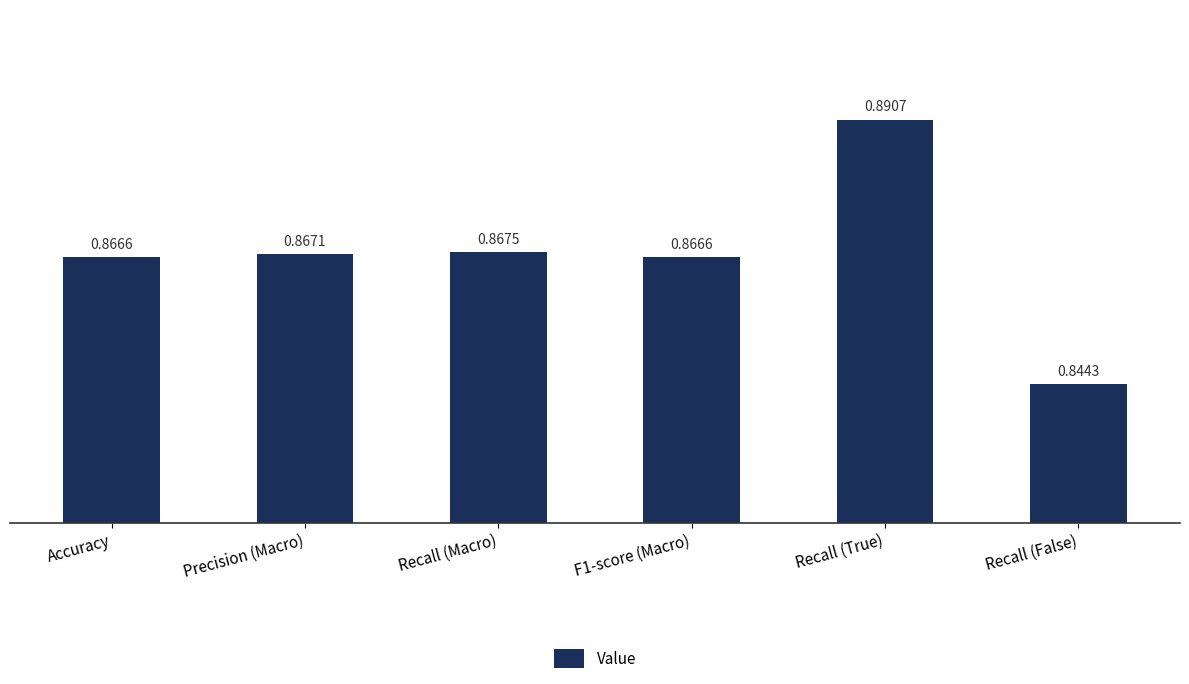

Where is the data nearest to the value 0?

Recall (False)